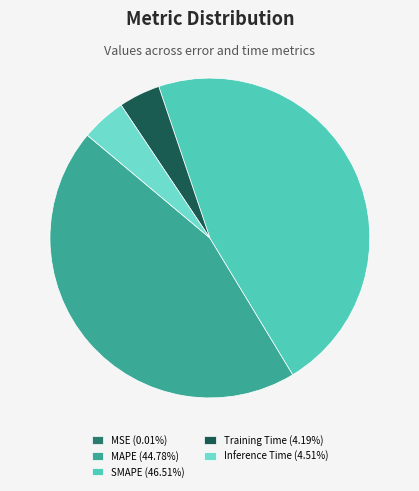

Is there any slice that represents more than half of the pie?

No